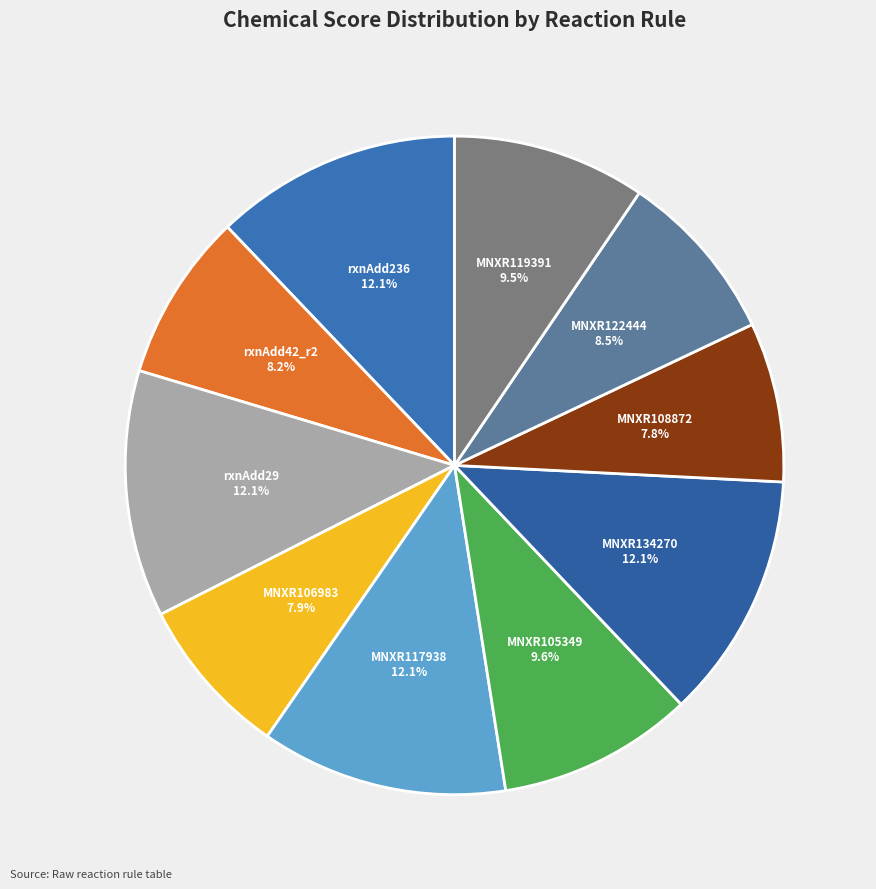

Is there any slice that represents more than half of the pie?

No